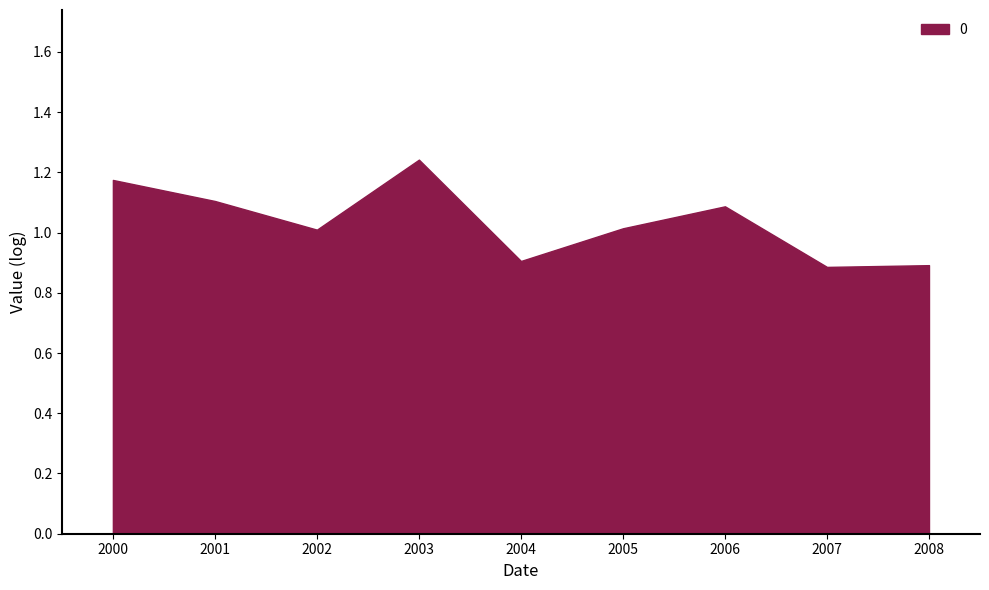

What is the sum of all values?

9.3